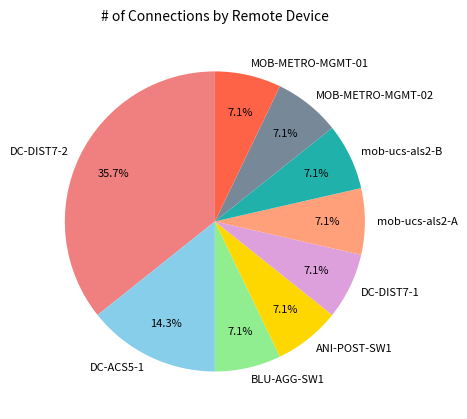

Is it true that DC-DIST7-2 is 36% of the pie?

True